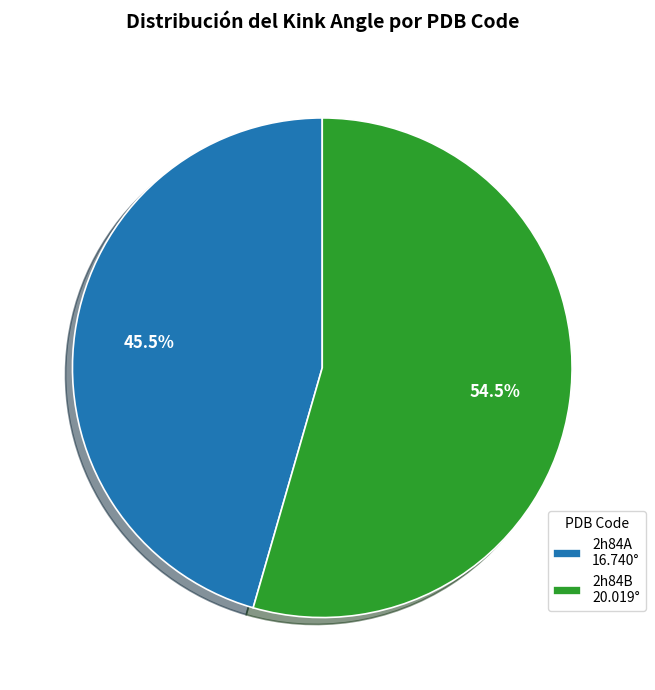

Between 2h84A and 2h84B, which is larger?

2h84B